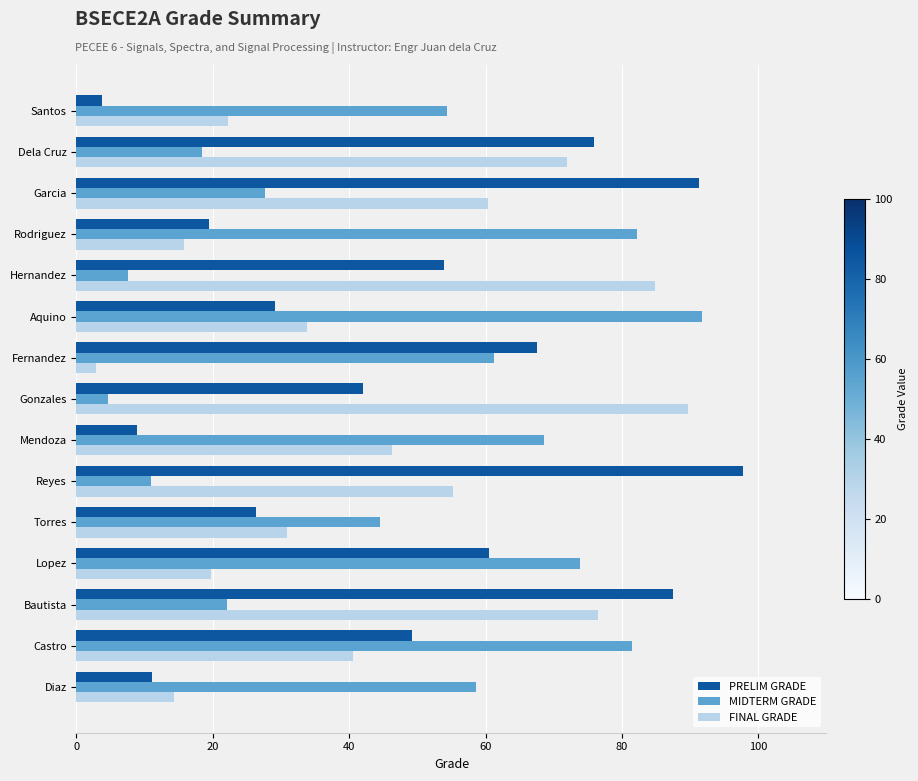

What is the smallest value displayed?

2.8